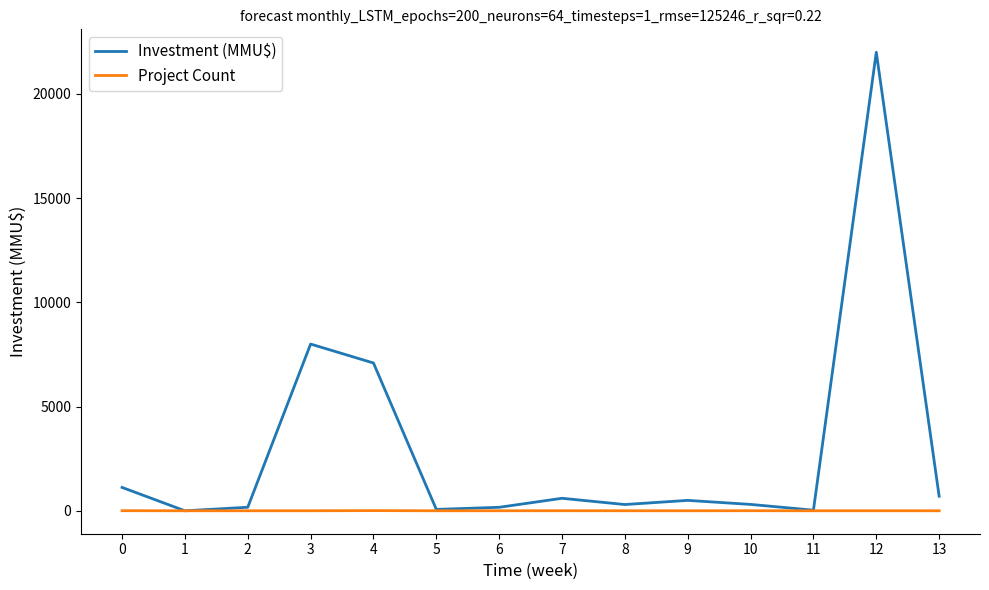

Which series has the largest range (max minus min)?

Investment (MMU$)